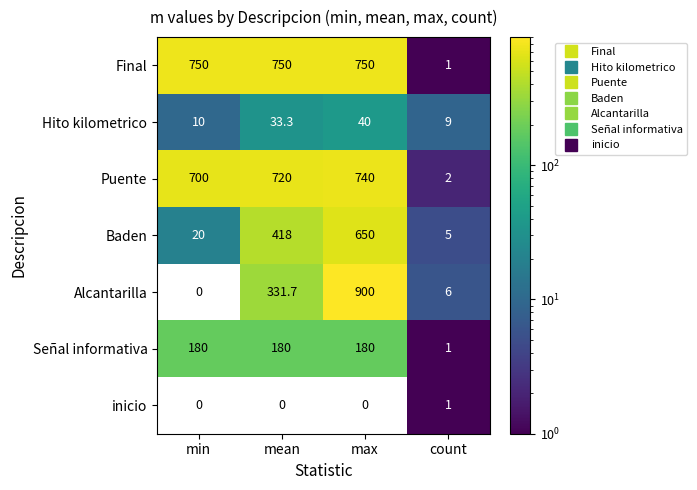

What value does the Puente series have at min?

700.0